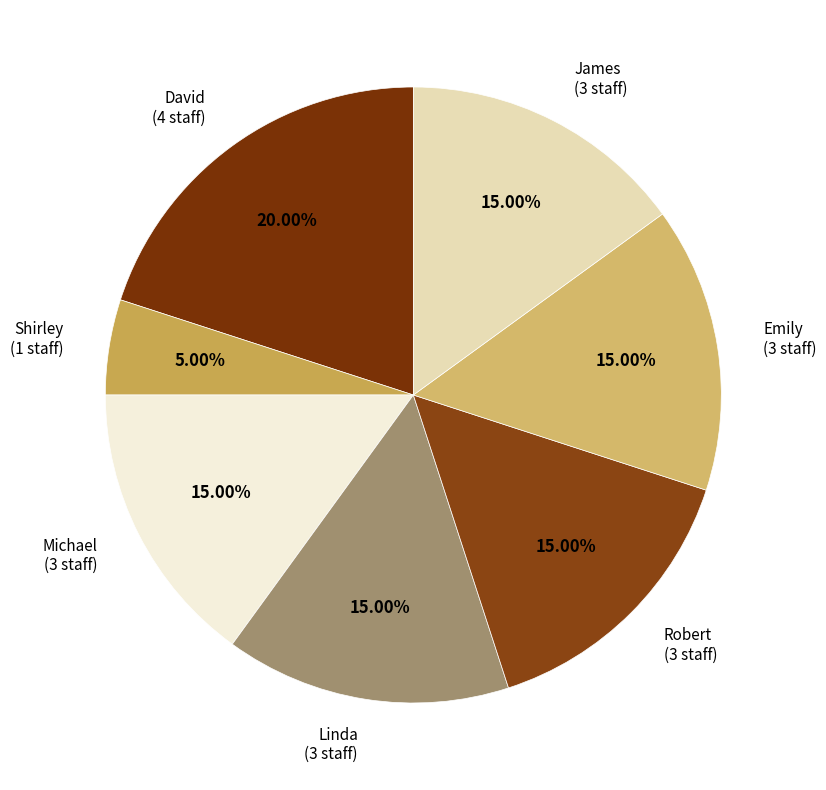

To the nearest percent, what portion does Robert represent?

15%